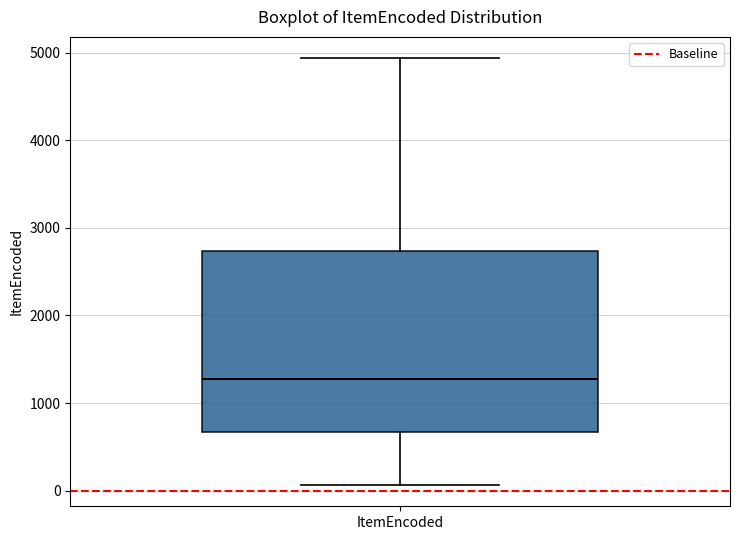

Where is the upper edge of the box for ItemEncoded on the y-axis? The values are not printed on the chart, so give them approximately, as read against the axis.

2700